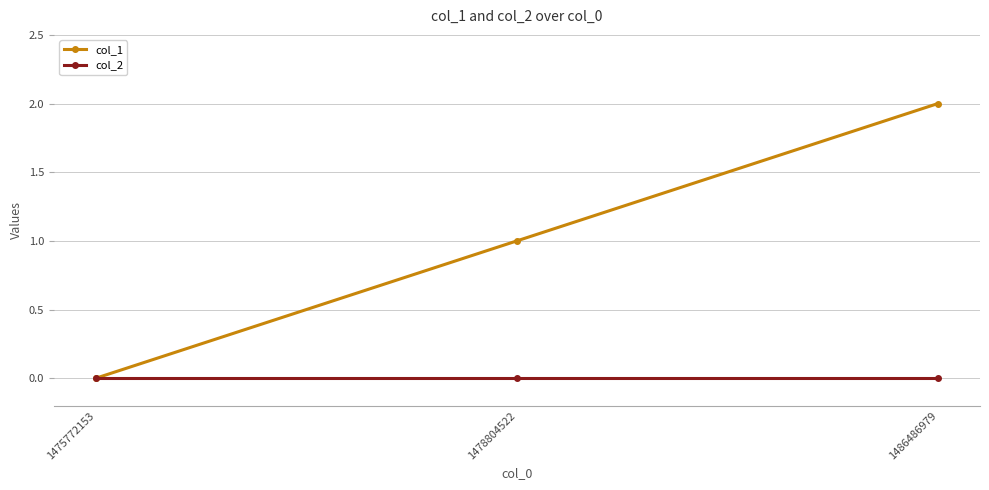

Which series has the largest total across all categories?

col_1